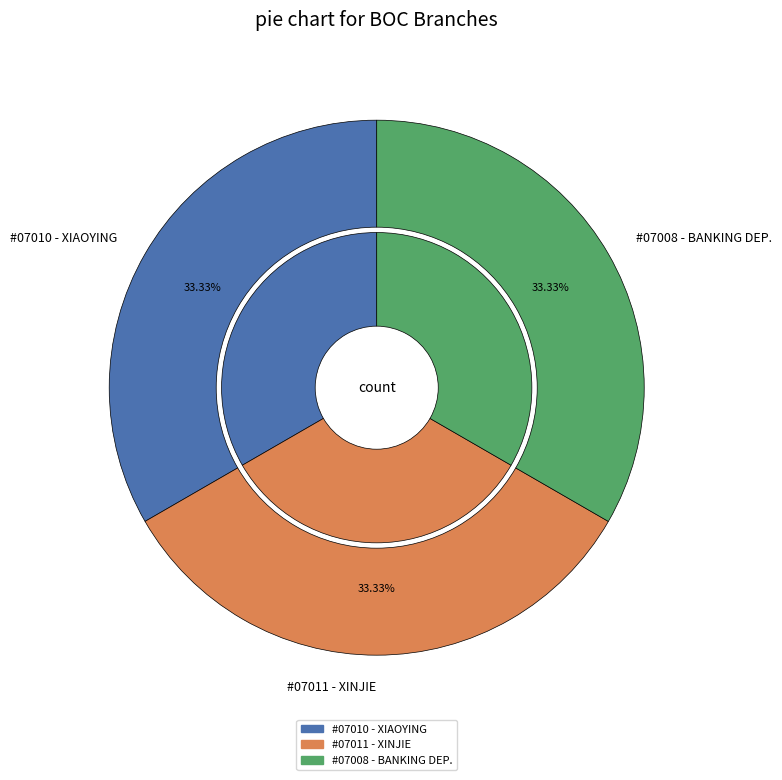

How many segments does this pie chart have?

3